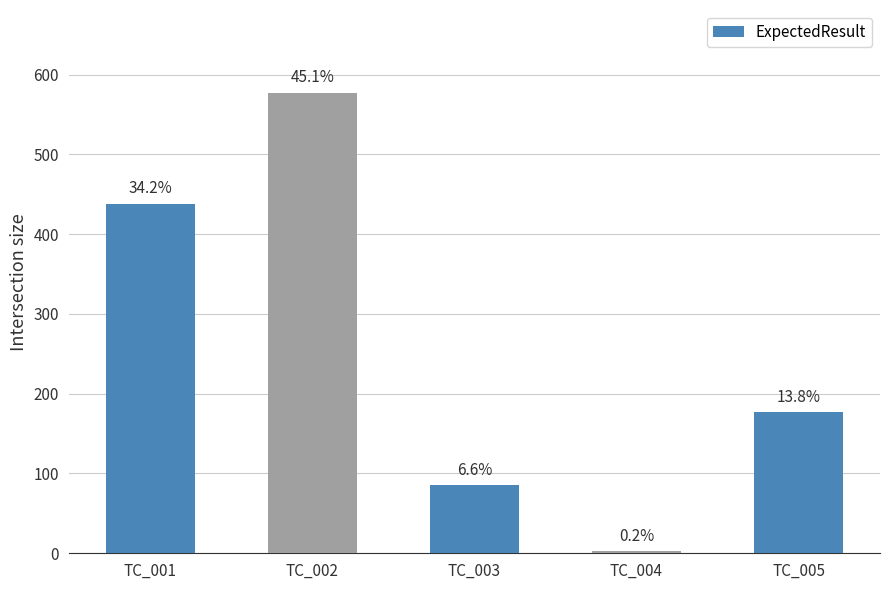

How many bars are there in total?

5